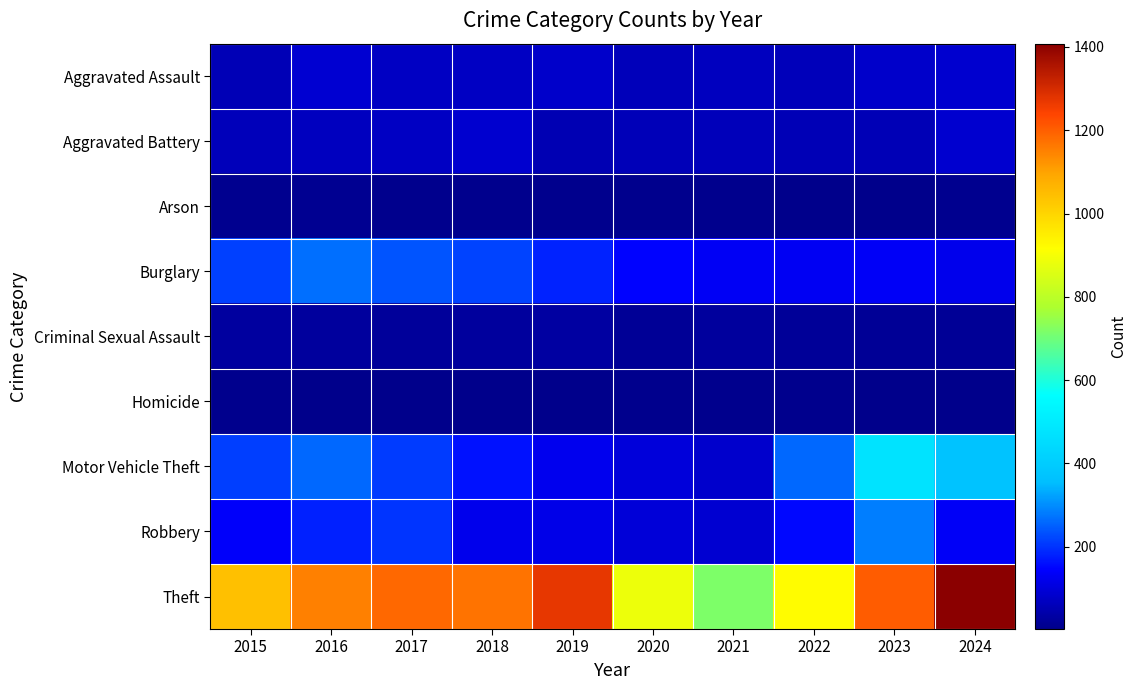

At which category is the sum across all series the highest?

2023